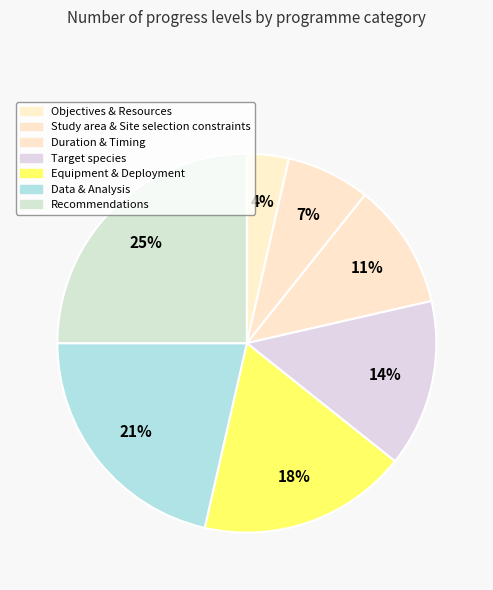

To the nearest percent, what is the combined percentage of Equipment & Deployment and Target species?

32%